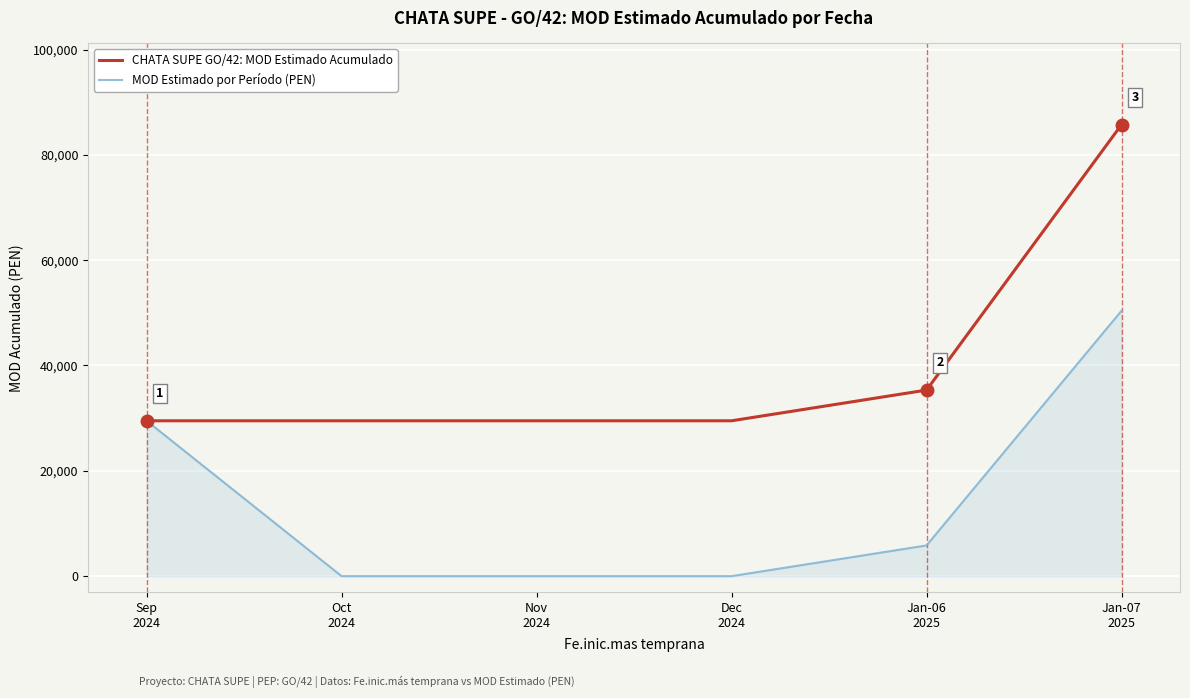

Between Sep
2024 and Nov
2024, which series saw the biggest shift?

MOD Estimado por Período (PEN)